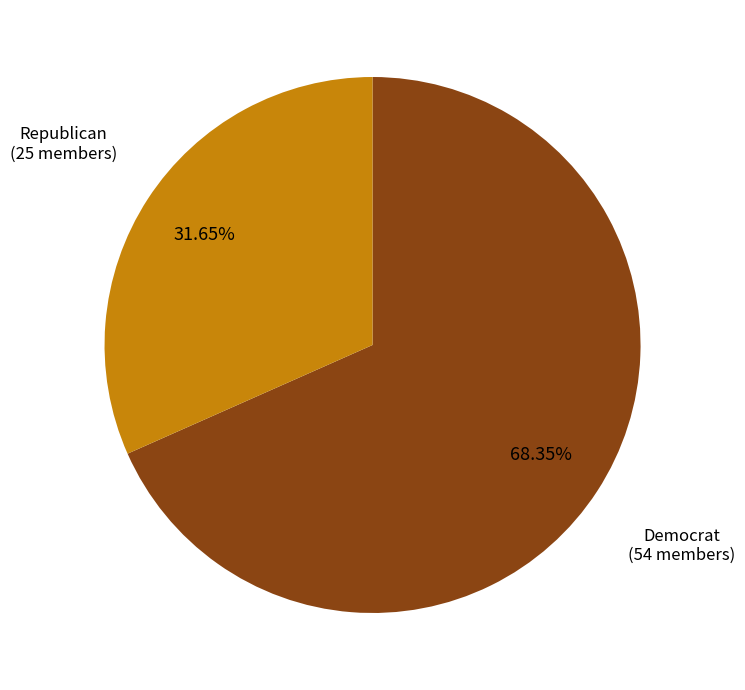

To the nearest percent, what portion does Democrat represent?

68%